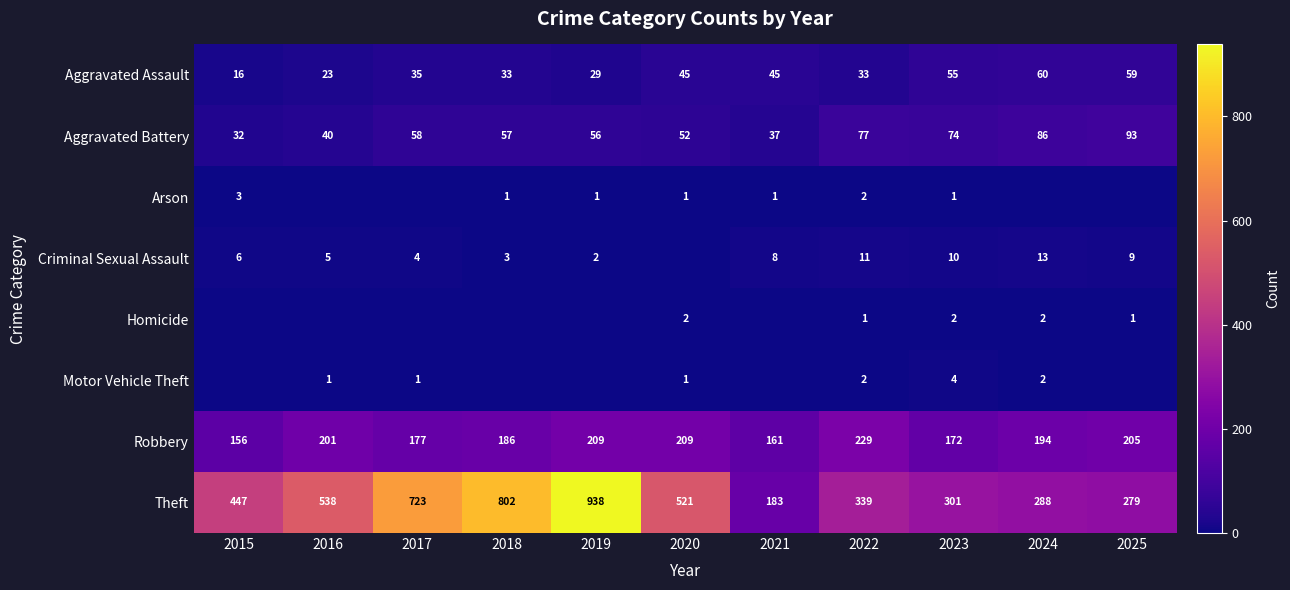

What is the difference between the Robbery values at 2023 and 2022?

57